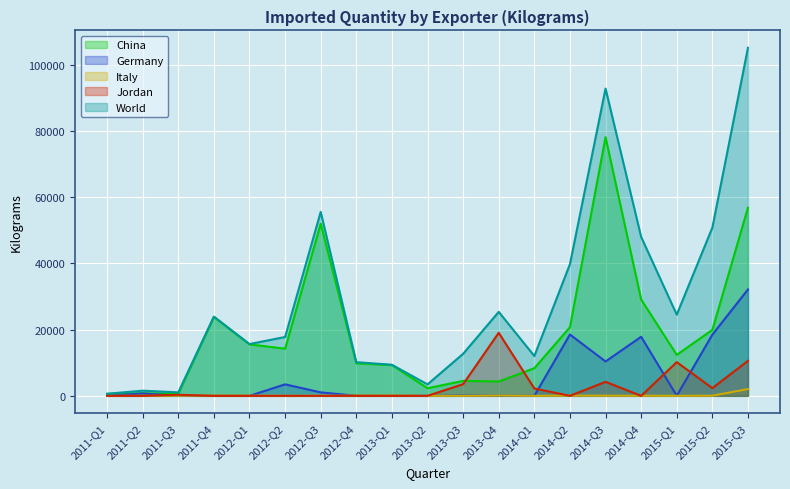

What value does the Italy series have at 2015-Q3, to the nearest 50?

2050